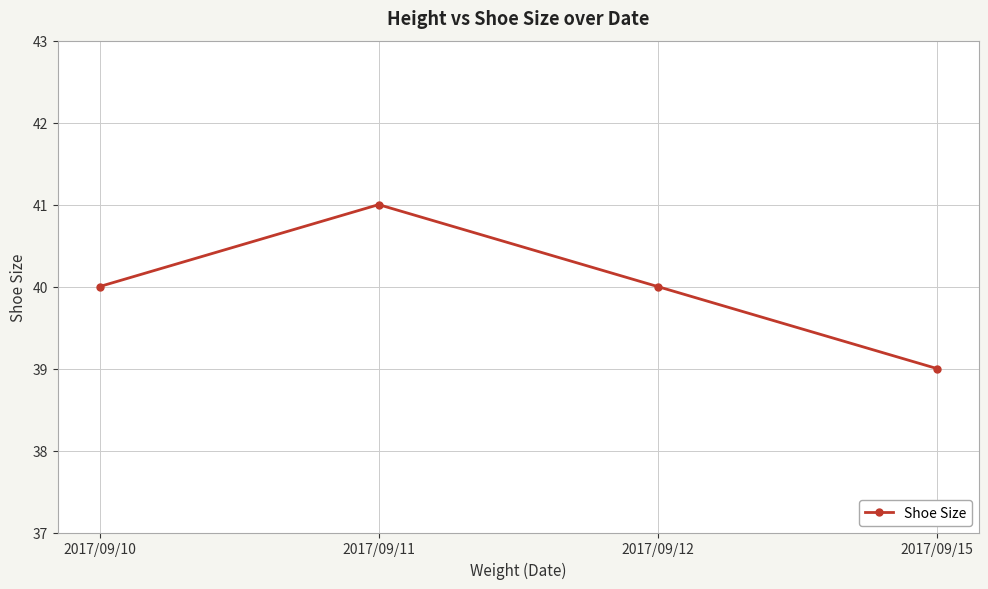

Approximately how many times larger is the value at 2017/09/11 compared to 2017/09/10?

1.0